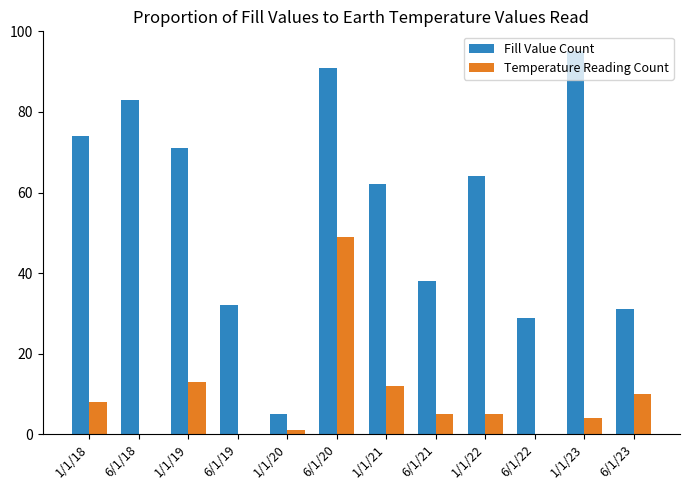

How many series are shown in this chart?

2